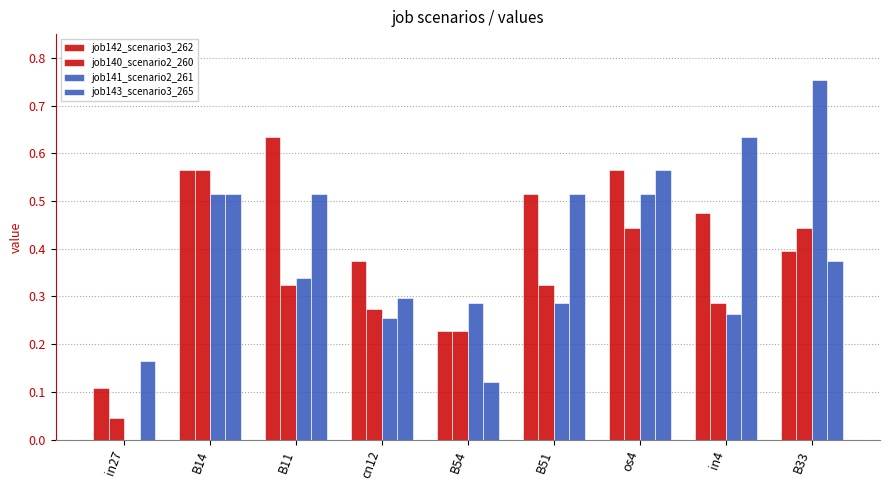

Which has a higher value, cn12 or B51?

B51